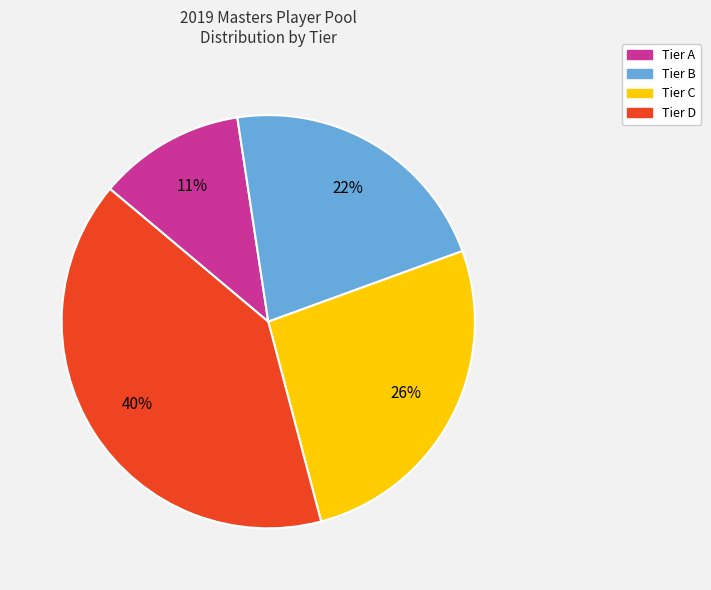

To the nearest percent, what is the combined percentage of Tier C and Tier D?

67%